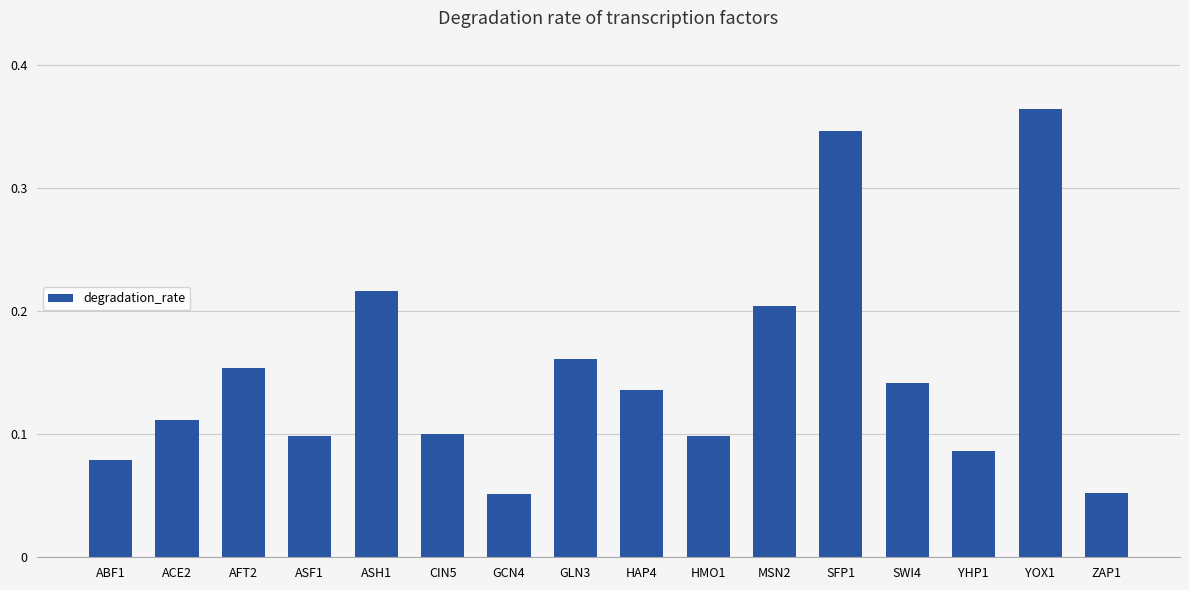

True or false: the data shows 0.2 at HMO1.

False